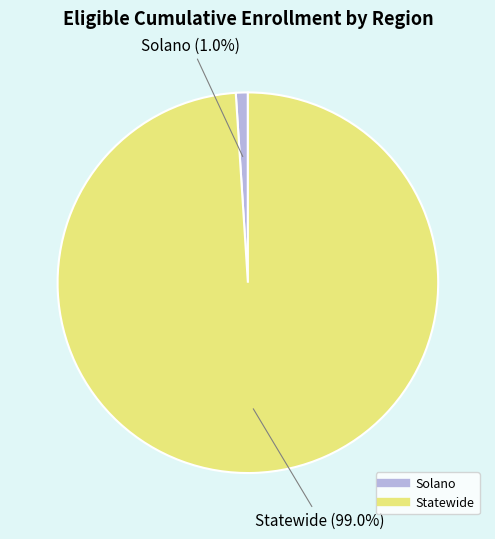

What is the largest slice in the pie chart?

Statewide